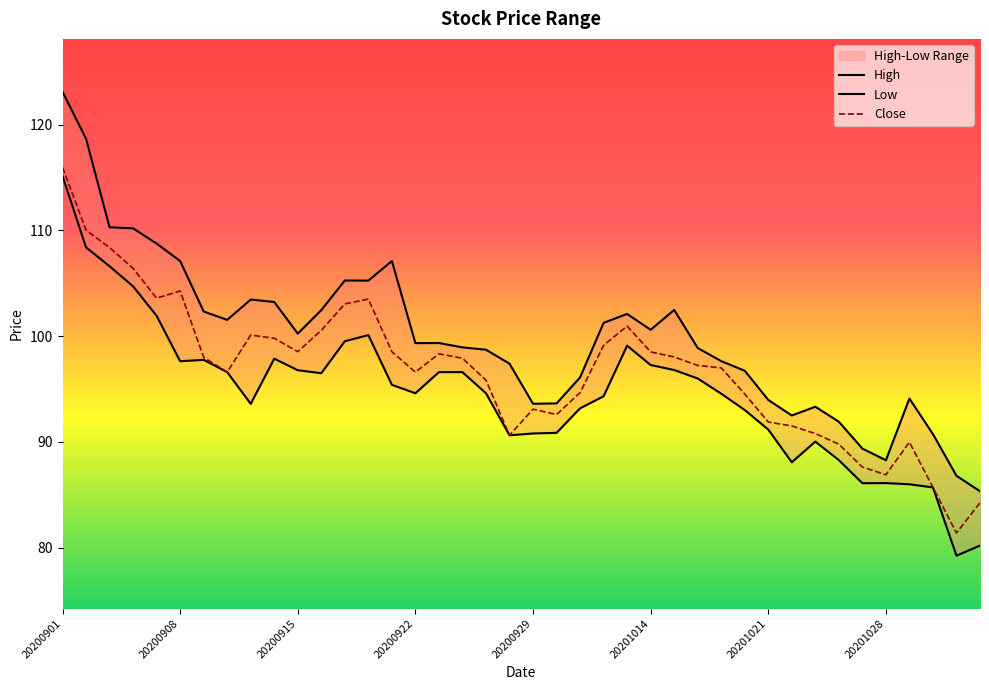

Rank the series by their average value, from highest to lowest.

High, Close, Low